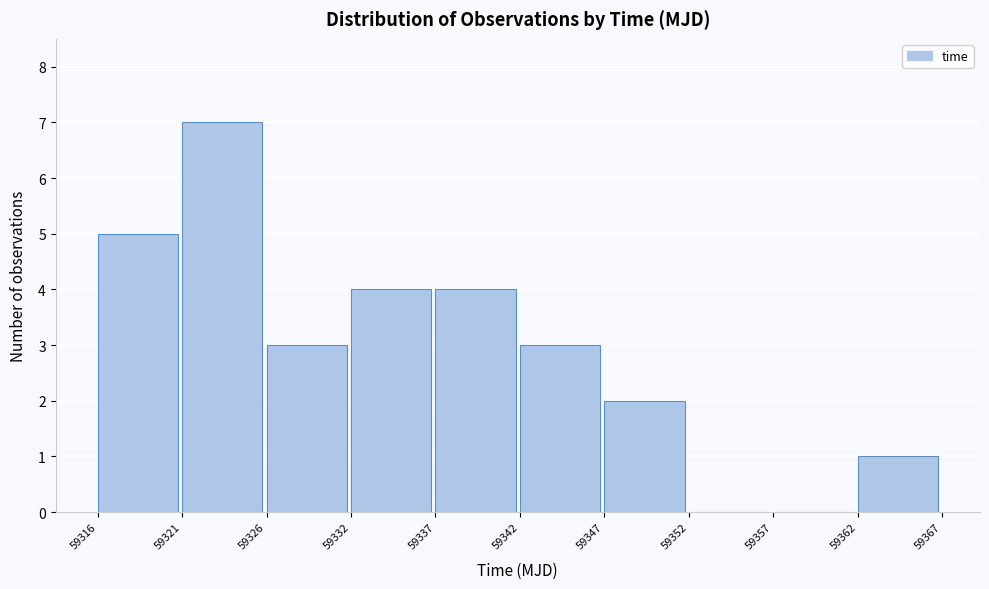

Reading left to right, list every bar in this chart as the range it spans on the x-axis followed by its height. The values are not printed on the chart, so give them approximately, as read against the axis.

59316 to 59321: 5
59321 to 59326: 7
59326 to 59332: 3
59332 to 59337: 4
59337 to 59342: 4
59342 to 59347: 3
59347 to 59352: 2
59352 to 59357: 0
59357 to 59362: 0
59362 to 59367: 1